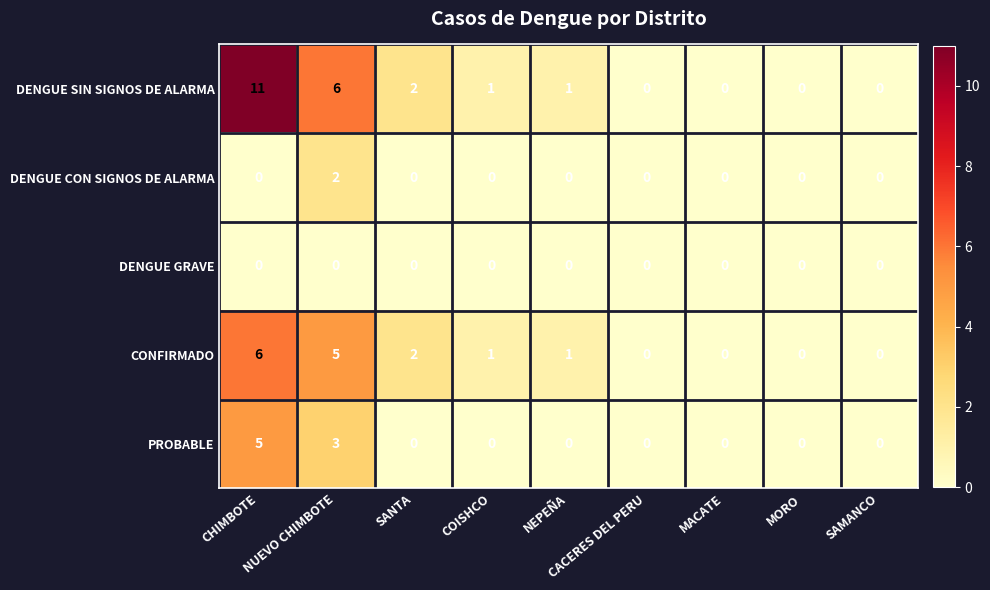

Rank the series by their maximum value, from lowest to highest.

DENGUE GRAVE, DENGUE CON SIGNOS DE ALARMA, PROBABLE, CONFIRMADO, DENGUE SIN SIGNOS DE ALARMA